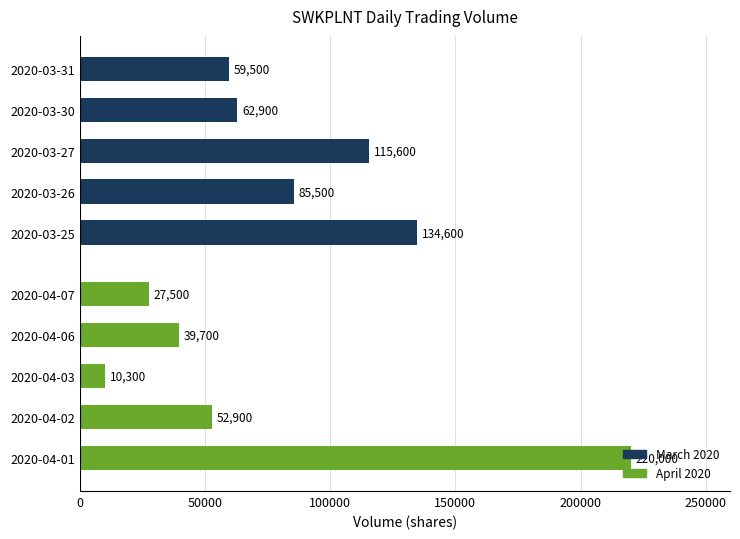

What is the sum of the March 2020 values at 2020-03-26 and 2020-03-30?

148400